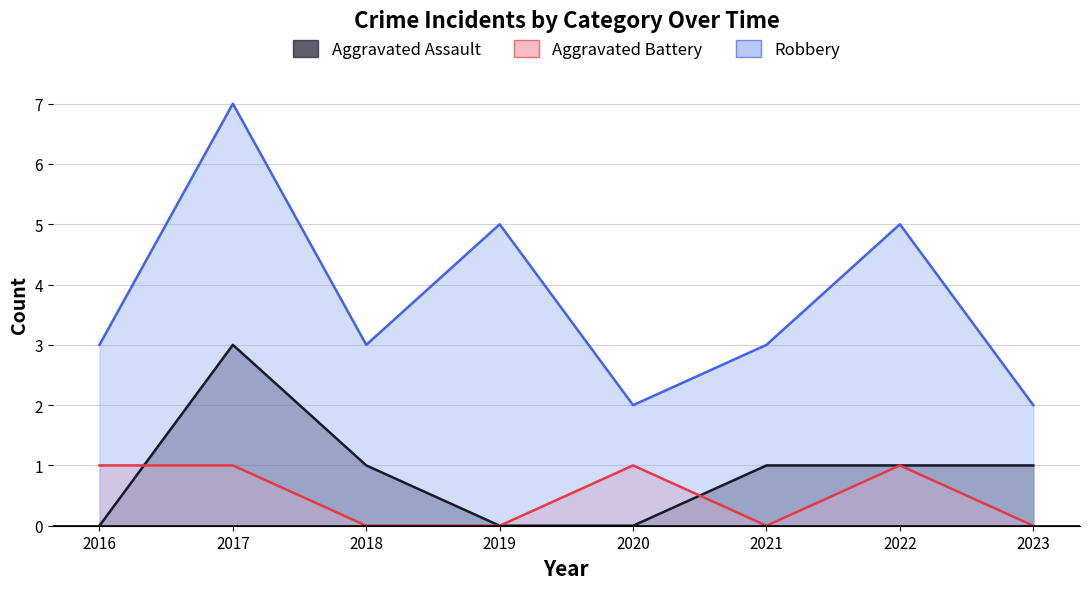

What is the sum of all Aggravated Battery values?

4